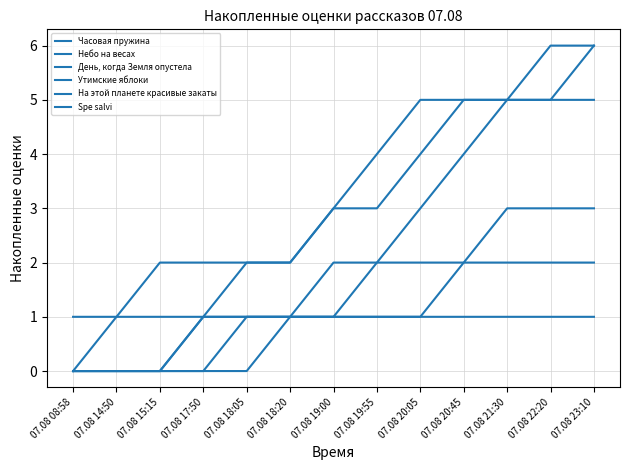

What is the average value of the День, когда Земля опустела series?

1